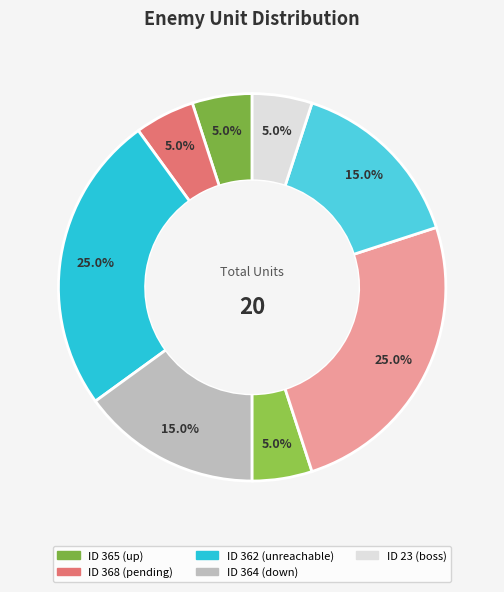

How many segments does this pie chart have?

8